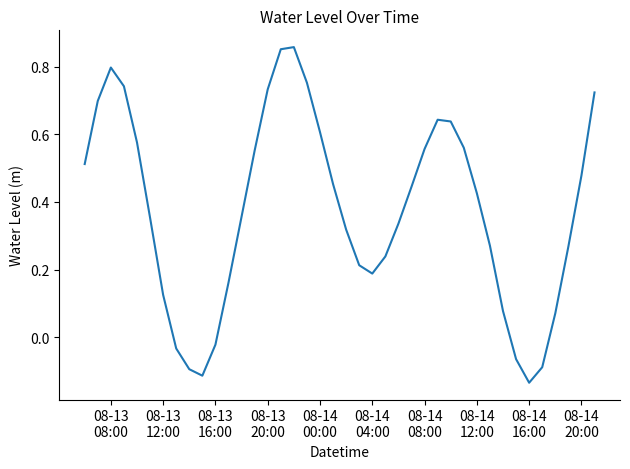

What is the difference between the maximum and minimum values?

1.0